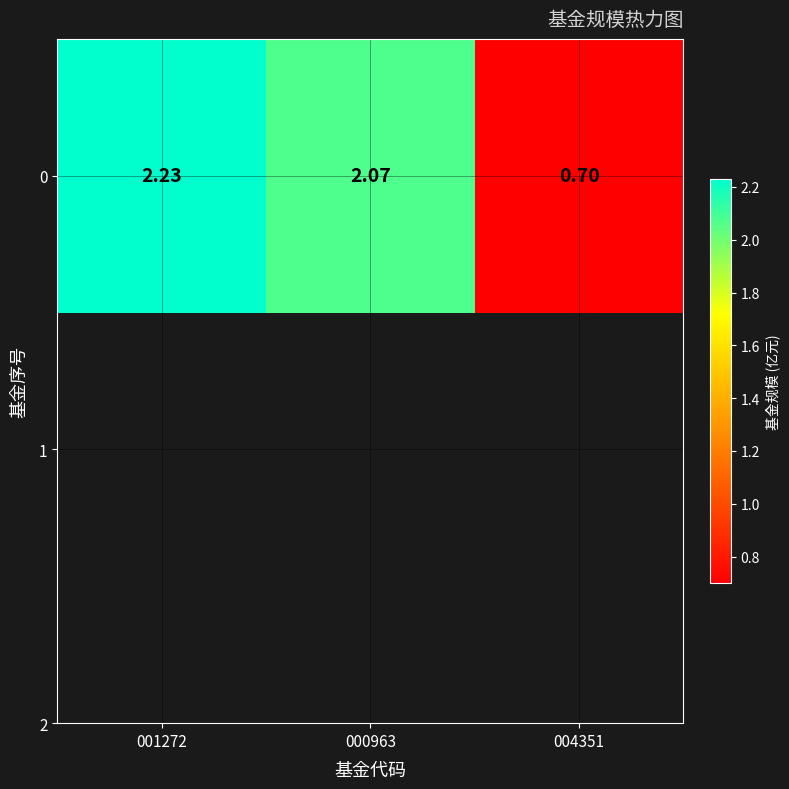

What is the difference between the maximum and minimum values?

1.5